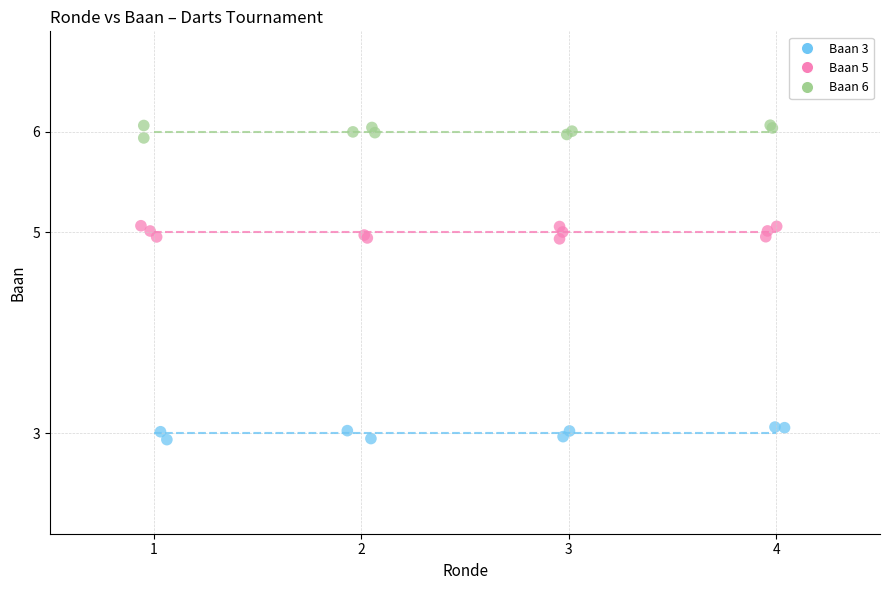

Which series contains the highest Y value?

Baan 6